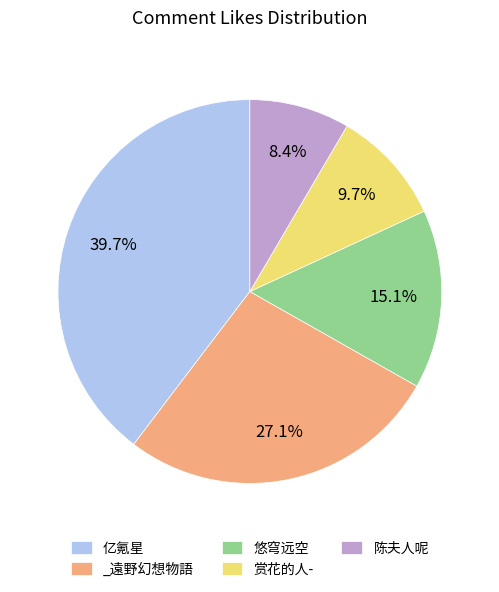

Rank the categories by value from lowest to highest.

陈夫人呢, 赏花的人-, 悠穹远空, _遠野幻想物語, 亿氪星